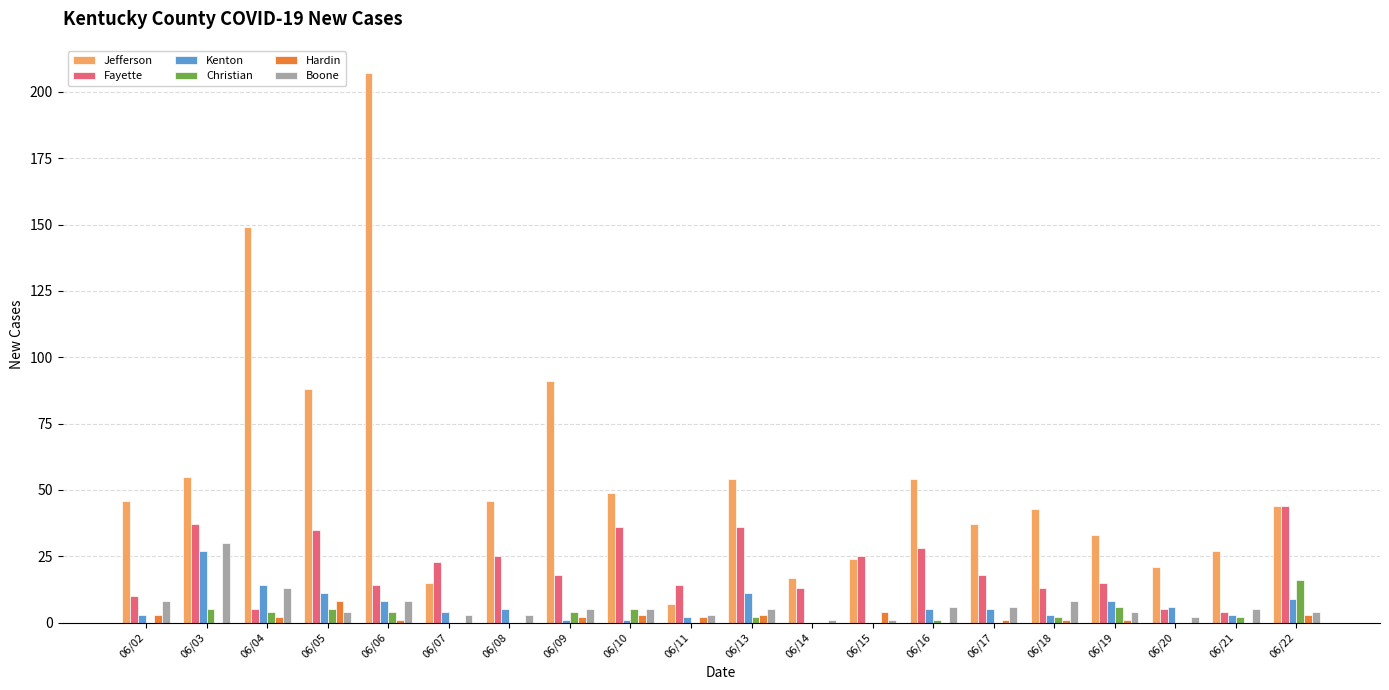

How many groups of bars are there?

20